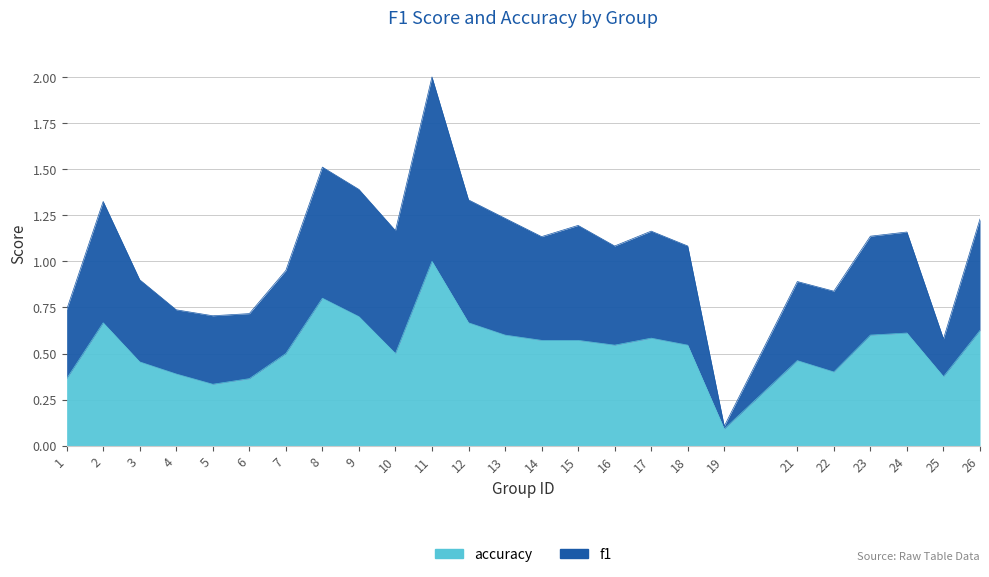

What is the spread (max minus min) of values at 3?

0.4